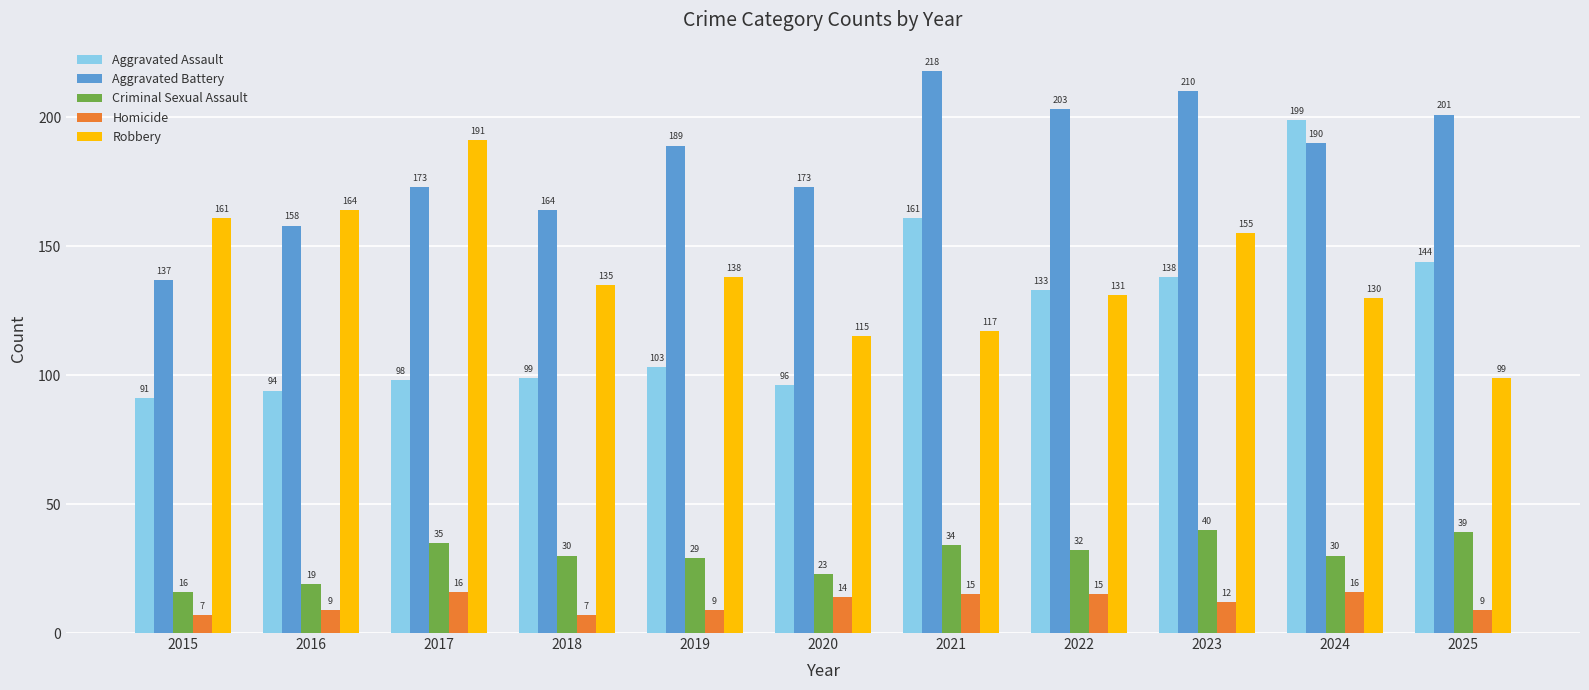

At which label is Aggravated Assault closest to 145?

2025